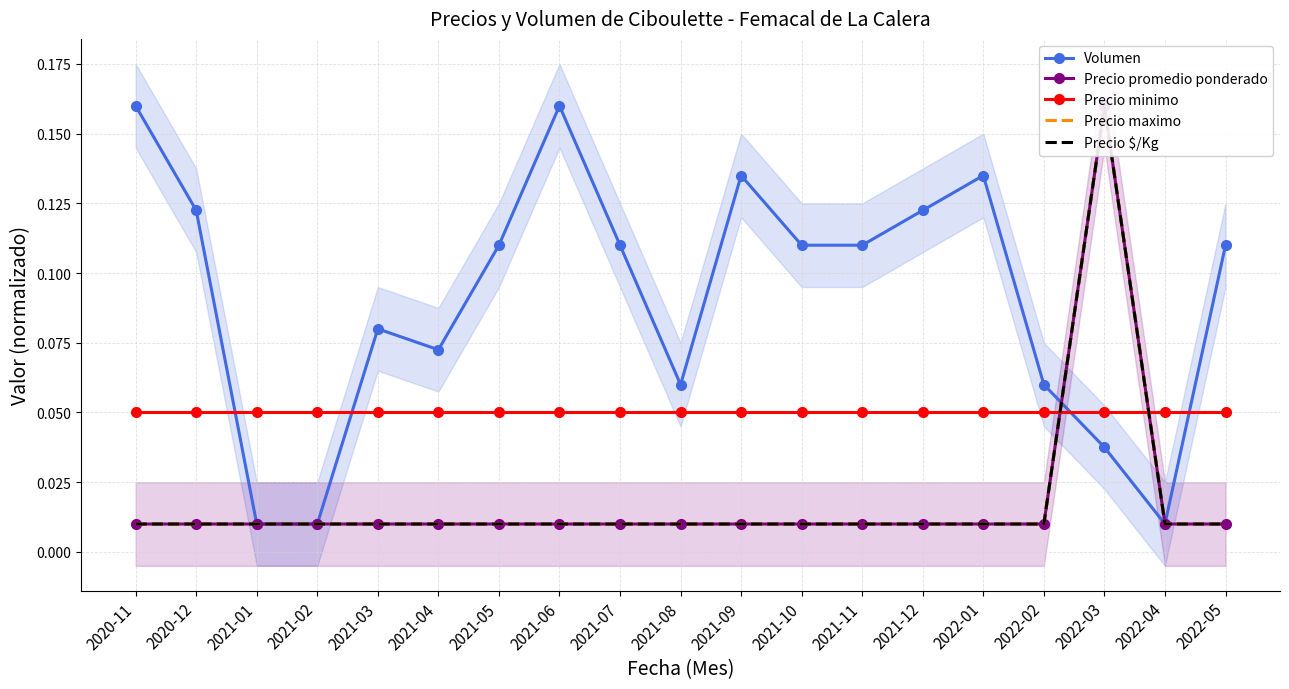

Which category has the highest value in the Precio maximo series?

2022-03